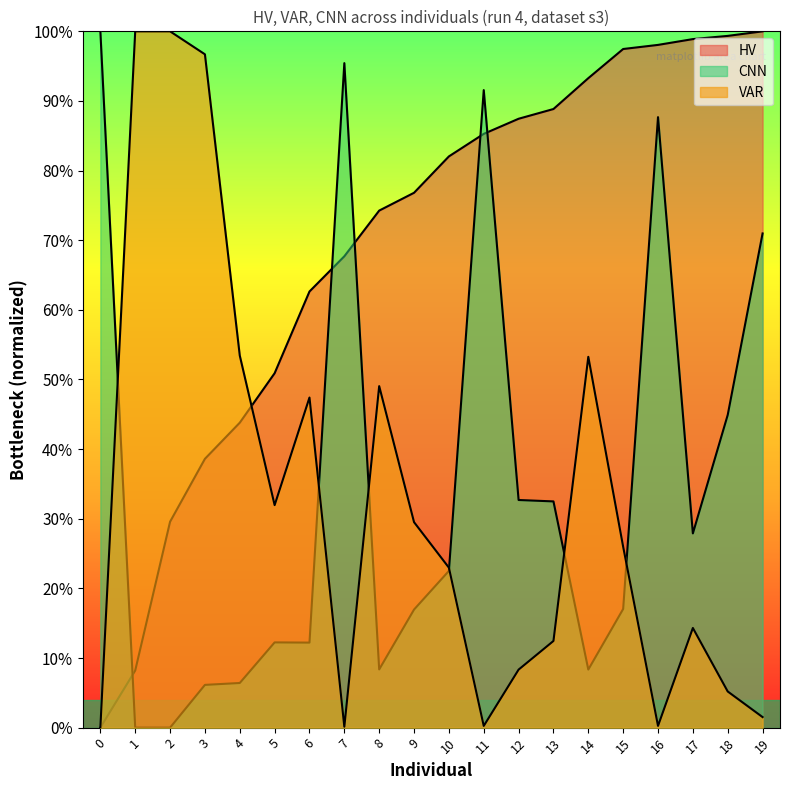

What are all the series names shown in the legend?

HV, VAR, CNN